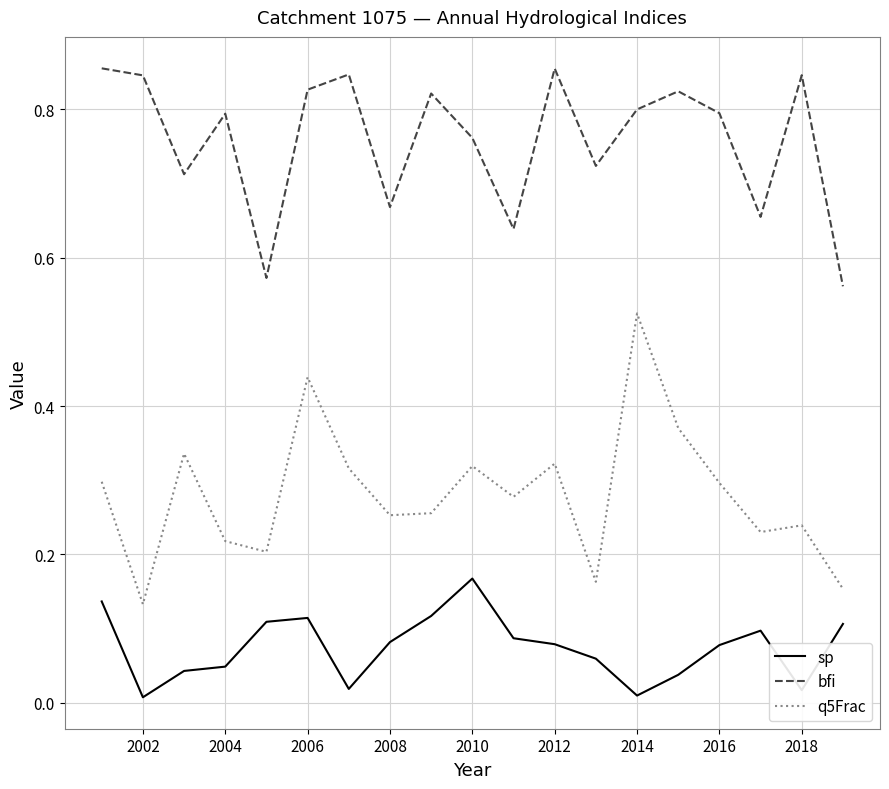

Which series has the largest range (max minus min)?

q5Frac